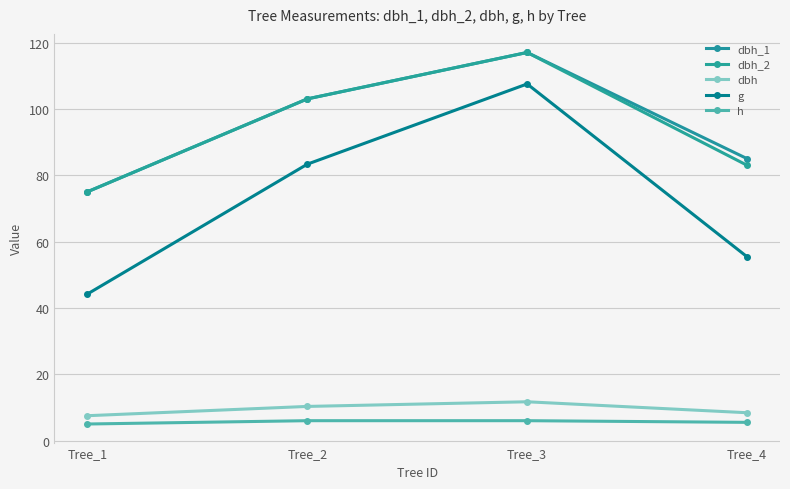

At which label does h reach its minimum?

Tree_1